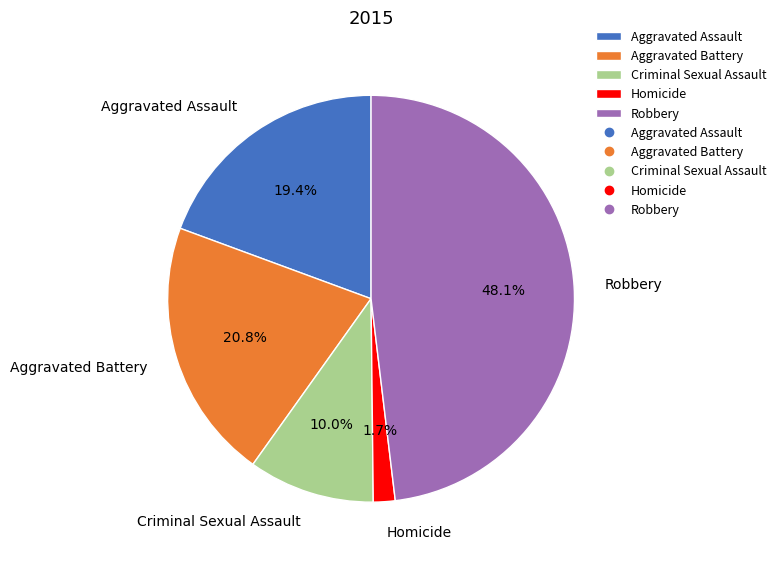

To the nearest percent, what is the average slice percentage?

20%